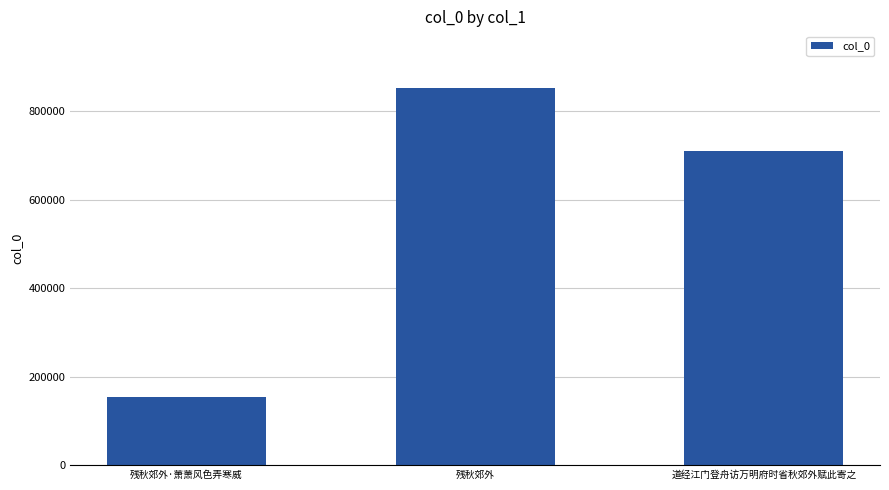

What is the value of the 2nd bar from the left?

852126